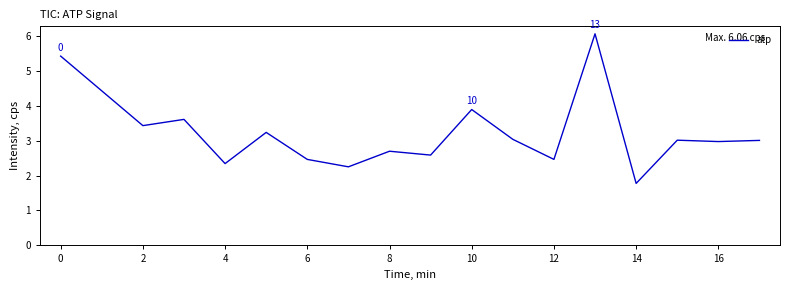

What is the minimum value shown in the chart?

1.8